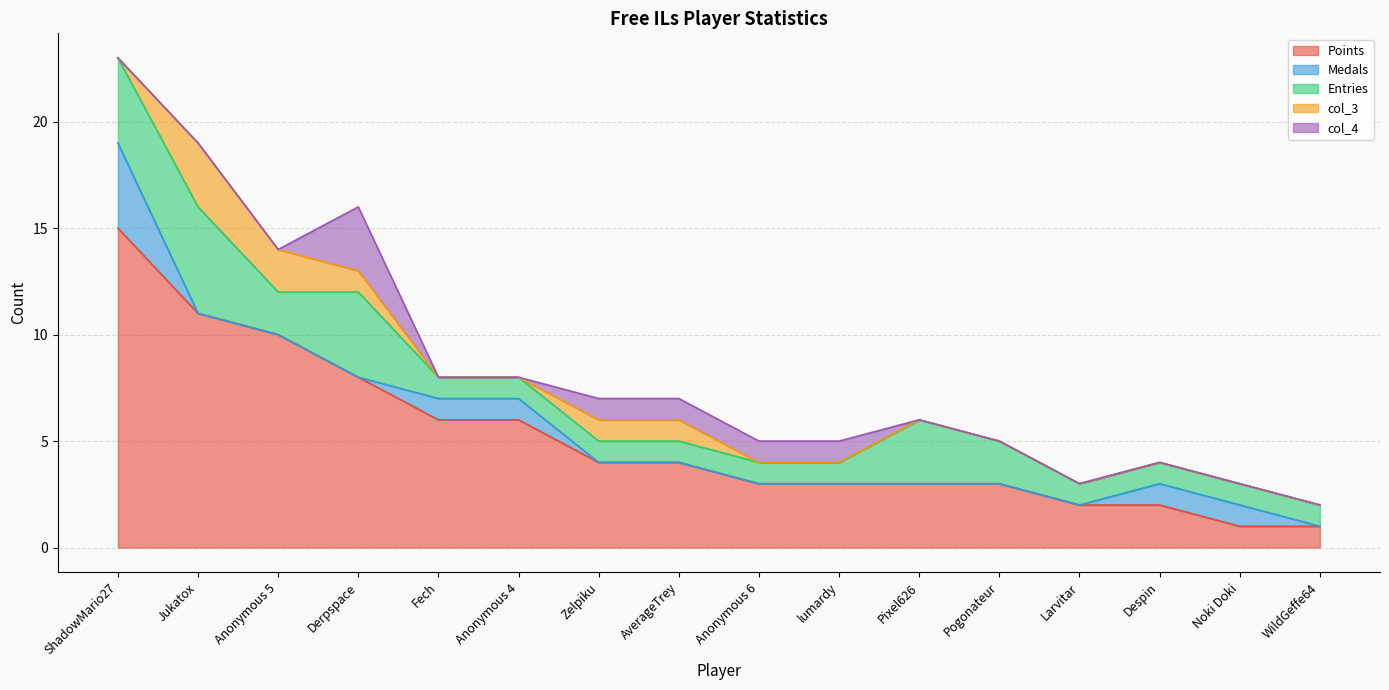

Rank the series by their maximum value, from highest to lowest.

Points, Entries, Medals, col_3, col_4